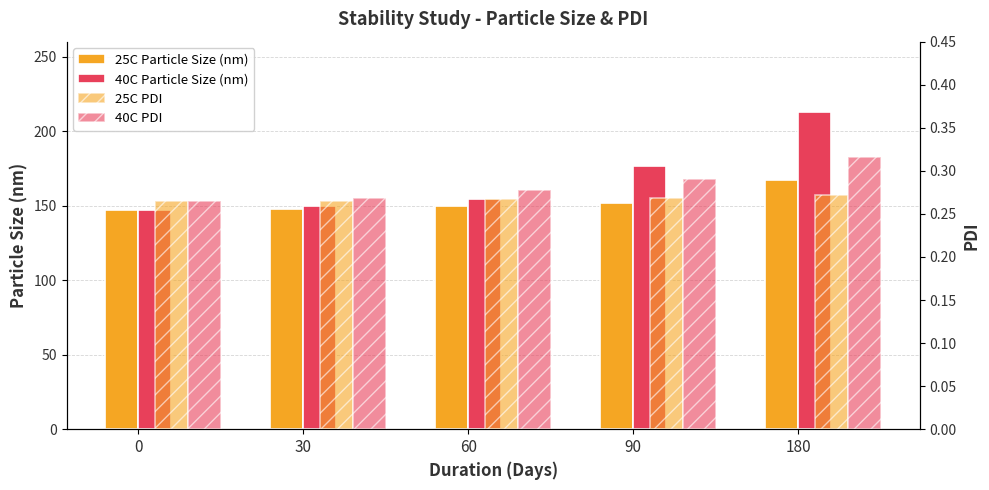

Which has a higher value, 30 or 90?

90